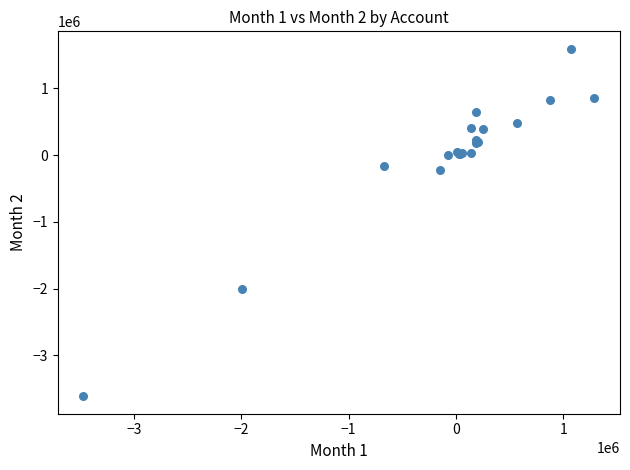

What Y value in the scatter plot is closest to -1010188?

-228872.1